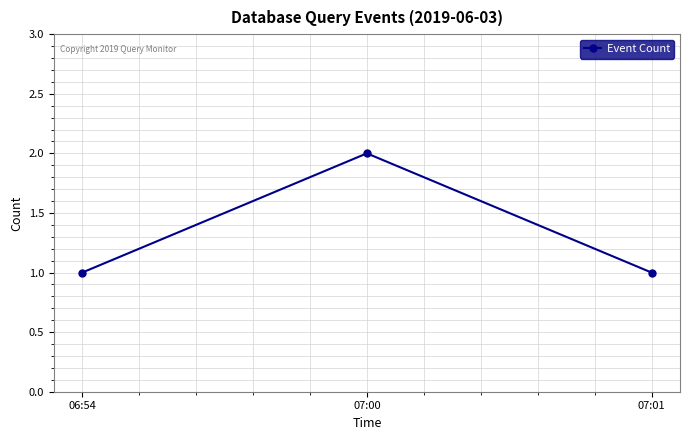

What is the value of the 3rd point from the left?

1